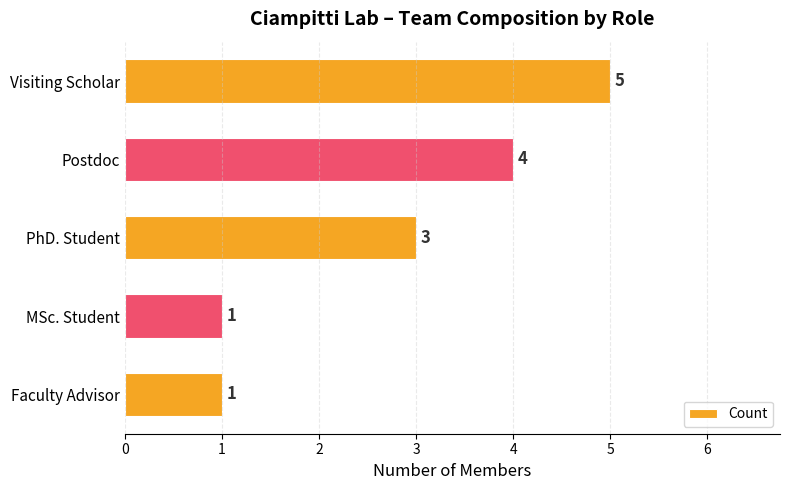

How many bars are there in total?

5